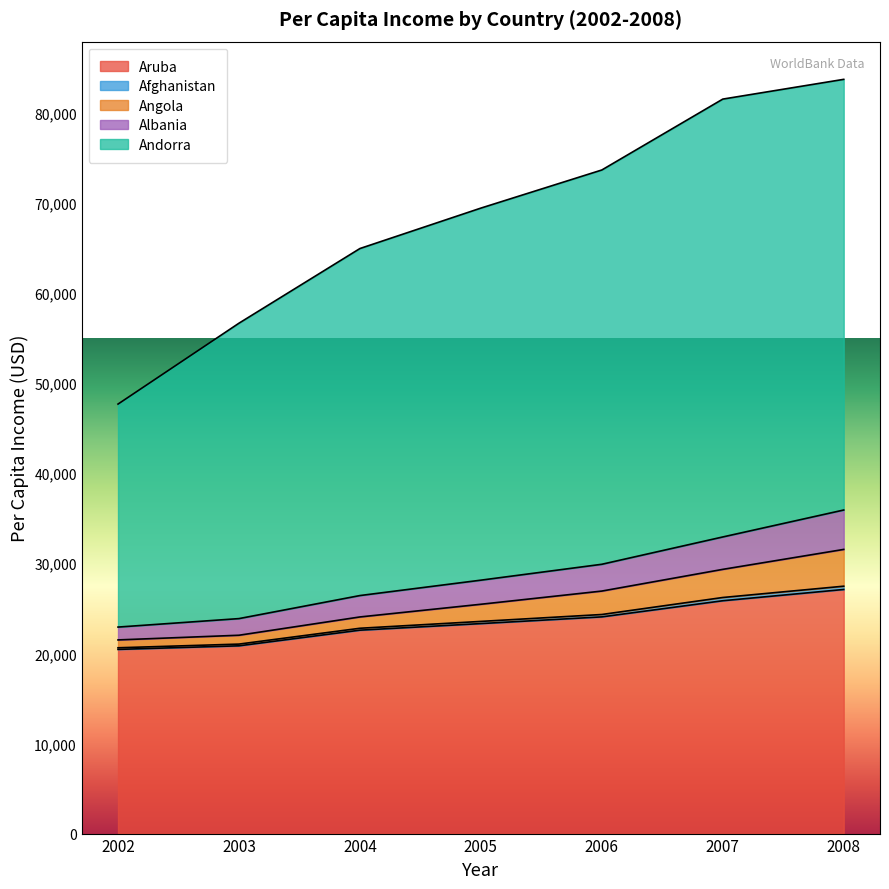

True or false: Andorra and Albania intersect in this chart.

False